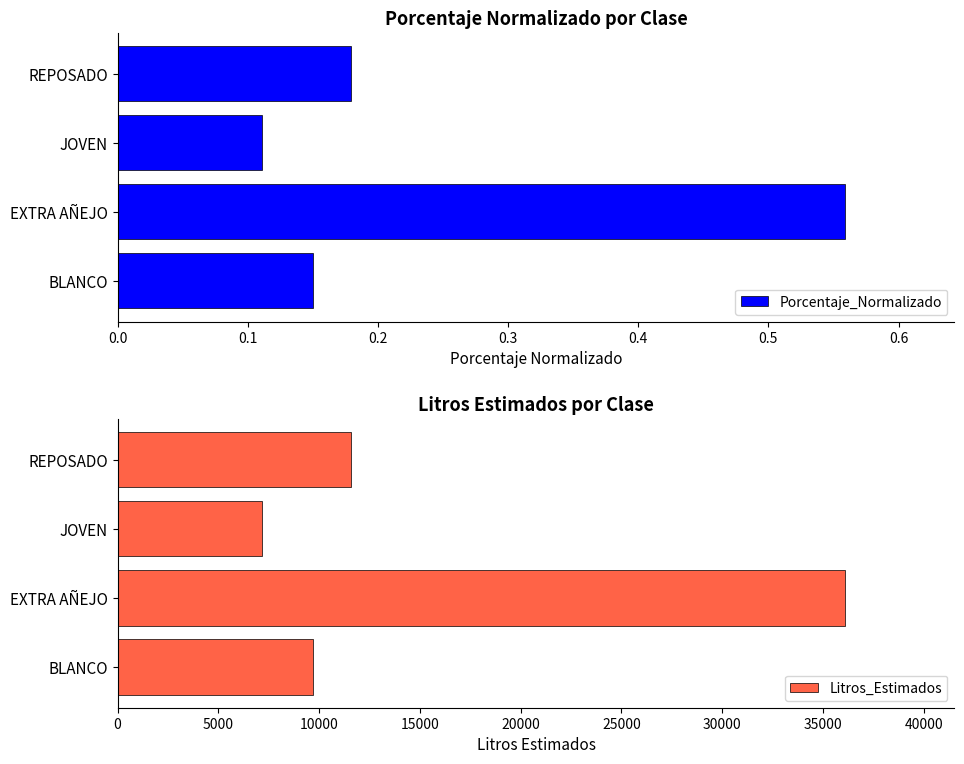

True or false: Porcentaje_Normalizado has a value of 0.2 at JOVEN.

False